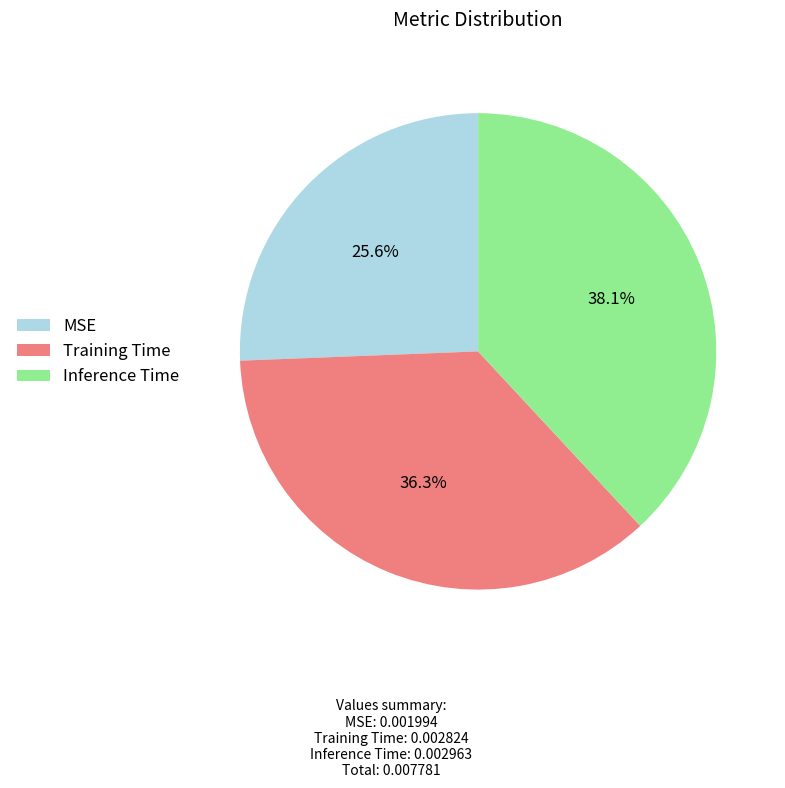

To the nearest percent, what portion does Training Time represent?

36%